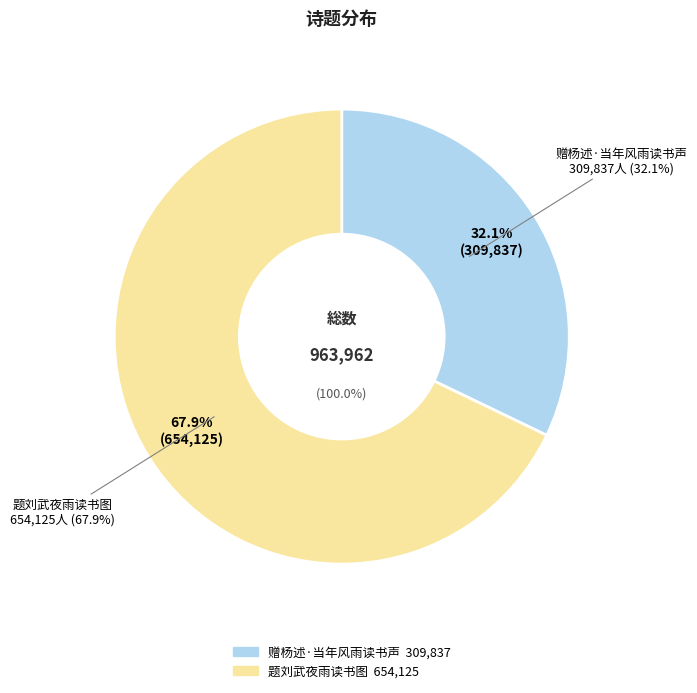

Is it true that 赠杨述·当年风雨读书声 is 32% of the pie?

True